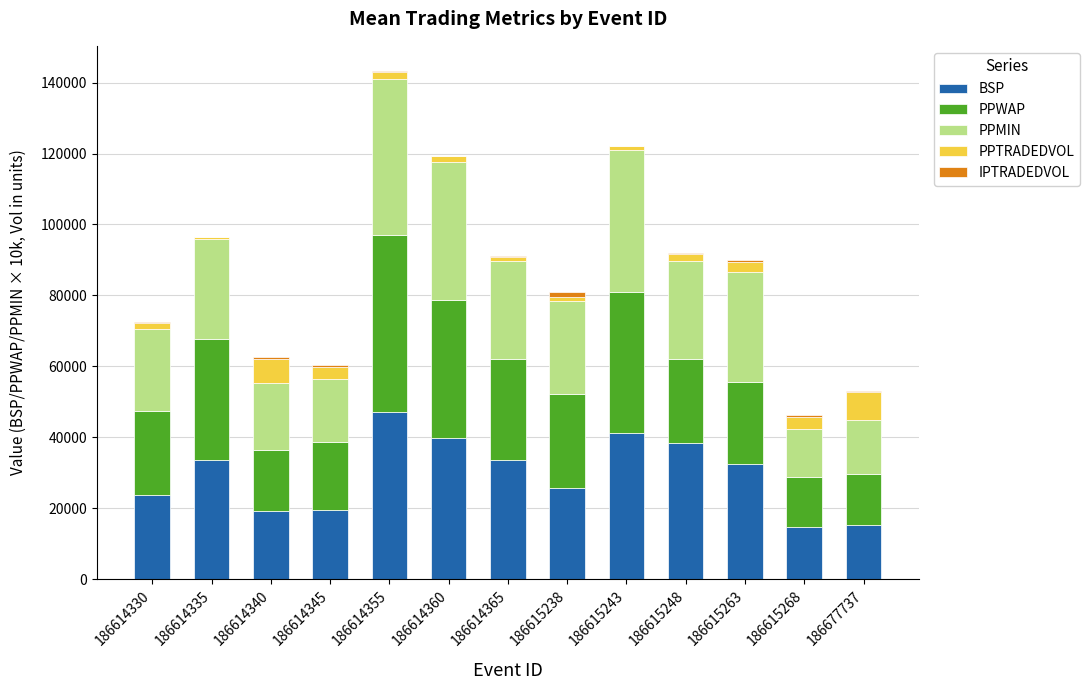

Is it true that BSP equals 38500.0 at 186615248?

True